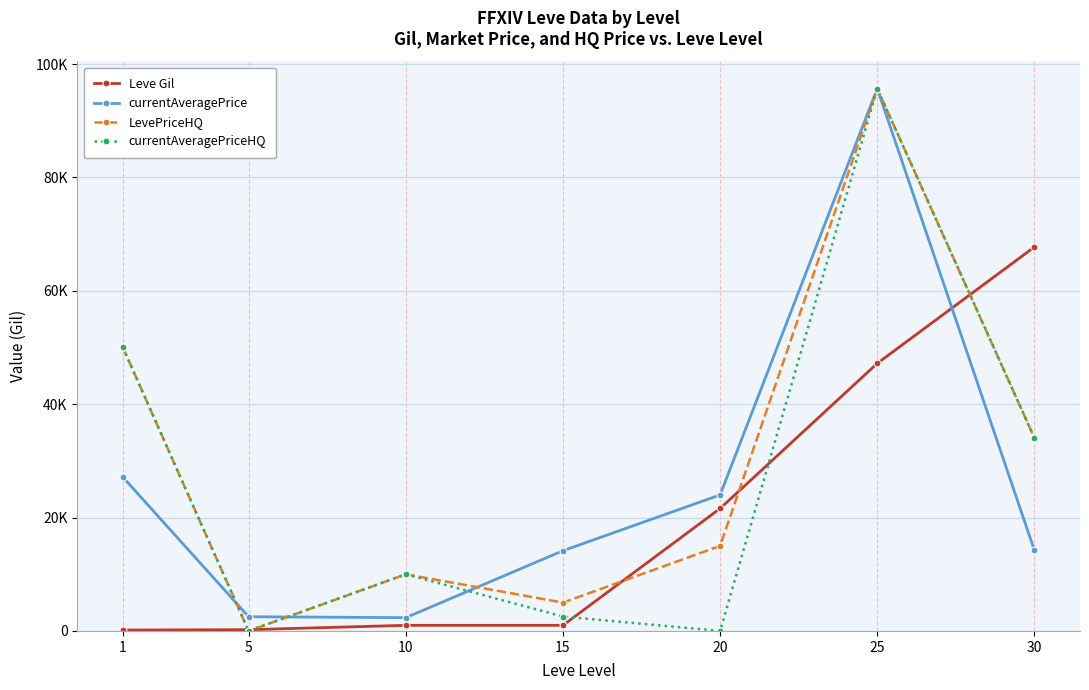

What are all the series names shown in the legend?

Leve Gil, currentAveragePrice, LevePriceHQ, currentAveragePriceHQ